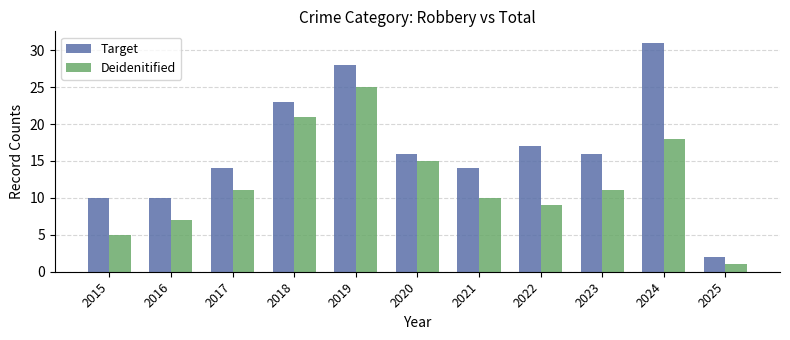

Which label corresponds to the smallest value in the chart?

2025